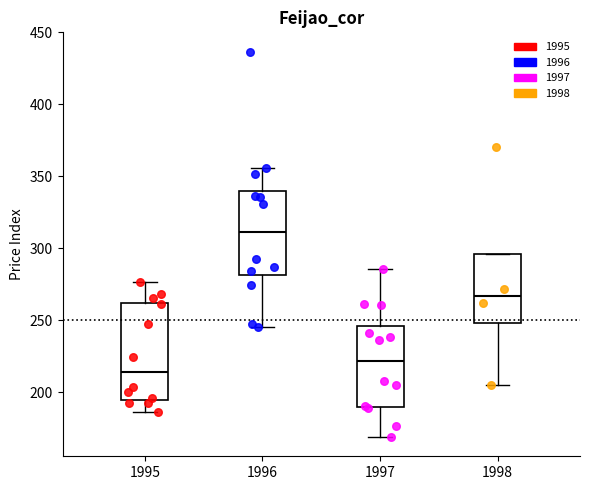

Reading left to right, read every box against the y-axis: the position of its median line, the range the box covers, and the ends of its whiskers. The values are not printed on the chart, so give them approximately, as read against the axis.

1995: median 215, box 195 to 260, whiskers 185 to 275
1996: median 310, box 280 to 340, whiskers 245 to 355
1997: median 220, box 190 to 245, whiskers 170 to 285
1998: median 265, box 250 to 295, whiskers 205 to 295